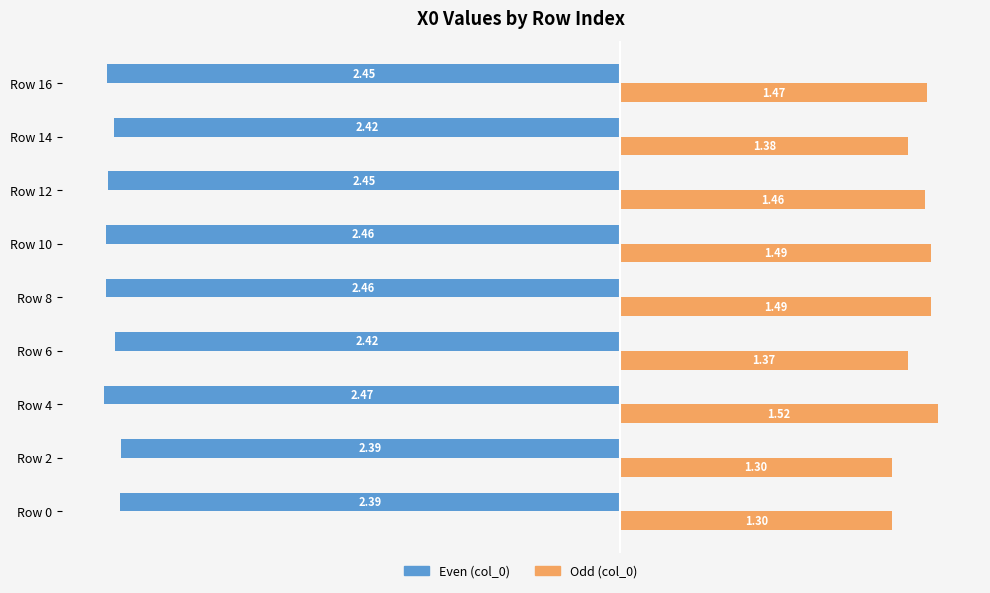

List the series in order of their overall mean, lowest first.

Even (col_0), Odd (col_0)